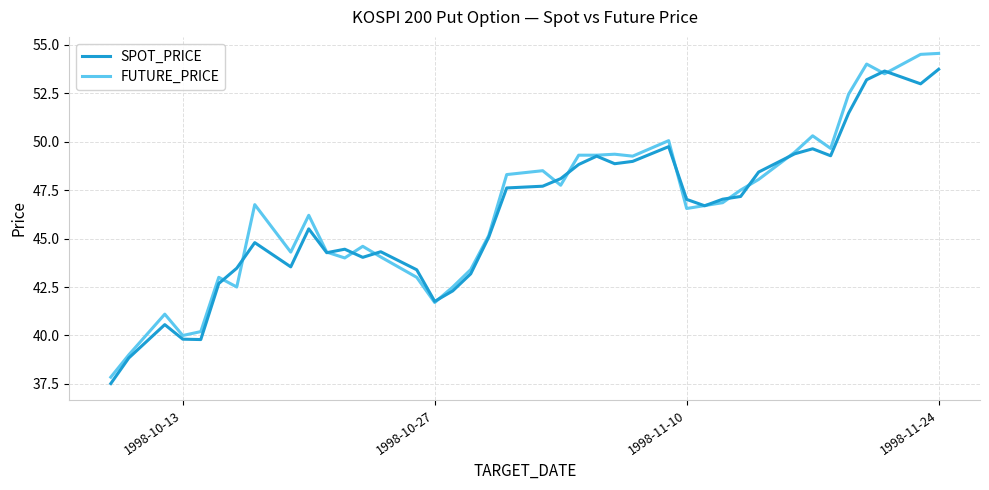

Count the number of data series in this chart.

2